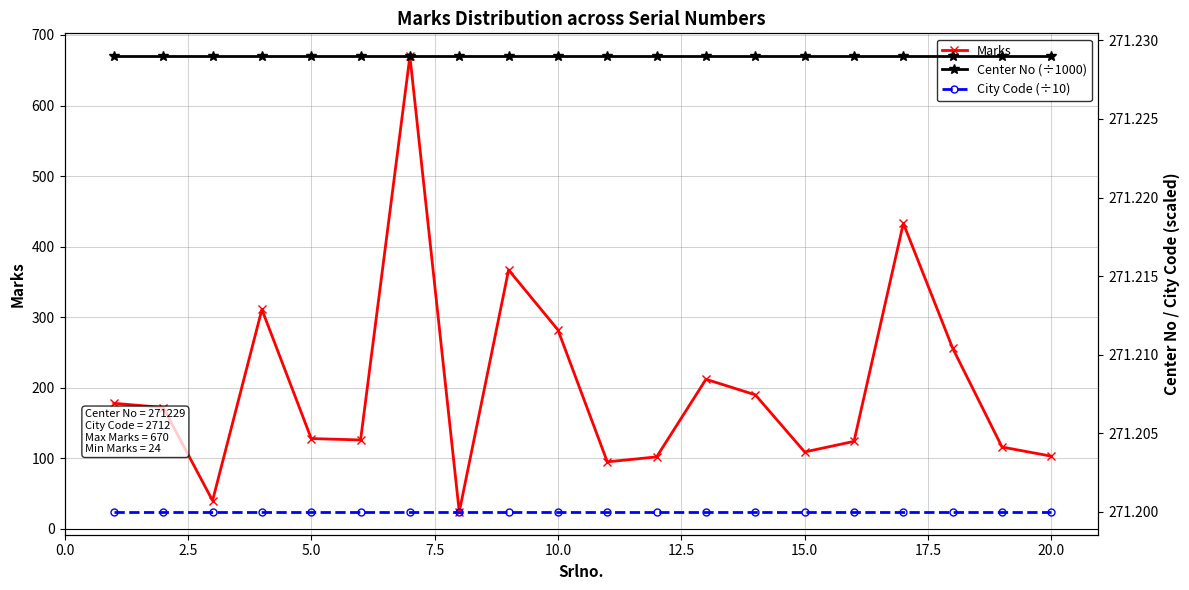

Reading right to left, transcribe all the data shown in this chart.

Marks: 103.0	116.0	256.0	433.0	124.0	109.0	190.0	212.0	102.0	95.0	282.0	367.0	24.0	670.0	126.0	128.0	311.0	40.0	172.0	178.0
Center No (÷1000): 271.2	271.2	271.2	271.2	271.2	271.2	271.2	271.2	271.2	271.2	271.2	271.2	271.2	271.2	271.2	271.2	271.2	271.2	271.2	271.2
City Code (÷10): 271.2	271.2	271.2	271.2	271.2	271.2	271.2	271.2	271.2	271.2	271.2	271.2	271.2	271.2	271.2	271.2	271.2	271.2	271.2	271.2